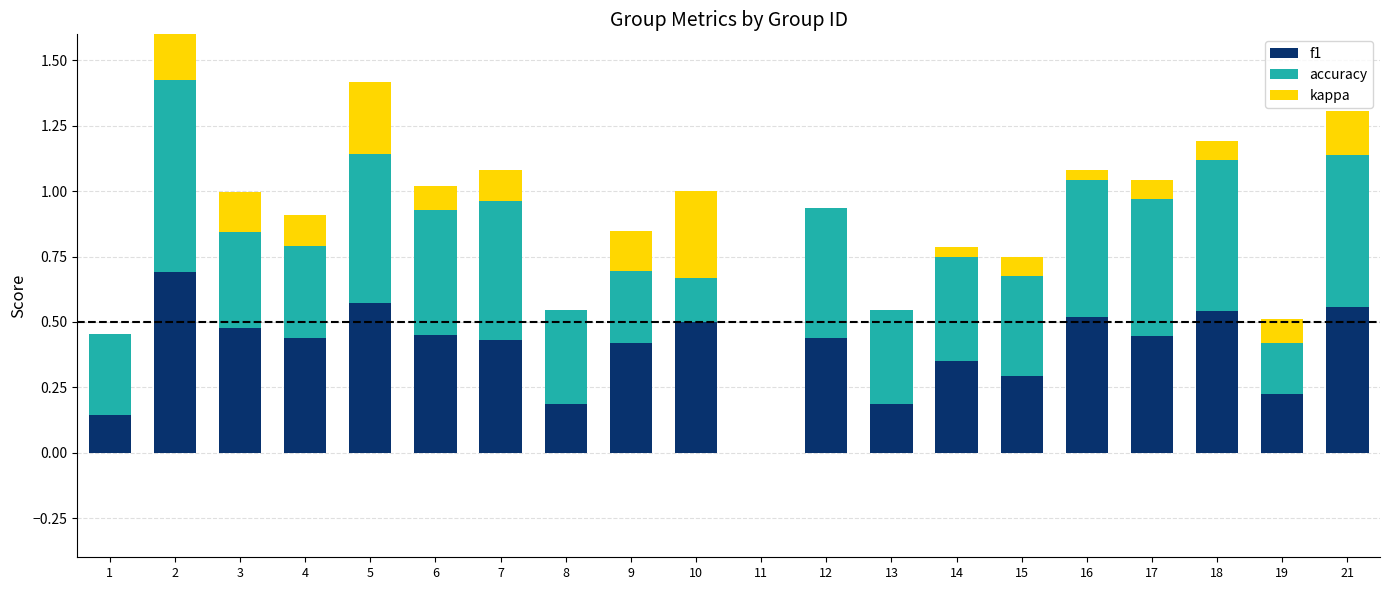

Reading left to right, list all the values displayed in this chart.

f1: 1=0.1	2=0.7	3=0.5	4=0.4	5=0.6	6=0.5	7=0.4	8=0.2	9=0.4	10=0.5	11=0.0	12=0.4	13=0.2	14=0.3	15=0.3	16=0.5	17=0.4	18=0.5	19=0.2	21=0.6
accuracy: 1=0.3	2=0.7	3=0.5	4=0.5	5=0.6	6=0.6	7=0.5	8=0.4	9=0.4	10=0.5	11=0.0	12=0.5	13=0.4	14=0.4	15=0.4	16=0.6	17=0.5	18=0.6	19=0.3	21=0.6
kappa: 1=0.0	2=0.4	3=-0.2	4=-0.1	5=0.3	6=-0.1	7=0.1	8=0.0	9=-0.2	10=-0.3	11=0.0	12=0.0	13=0.0	14=0.0	15=0.1	16=-0.0	17=0.1	18=0.1	19=-0.1	21=0.2